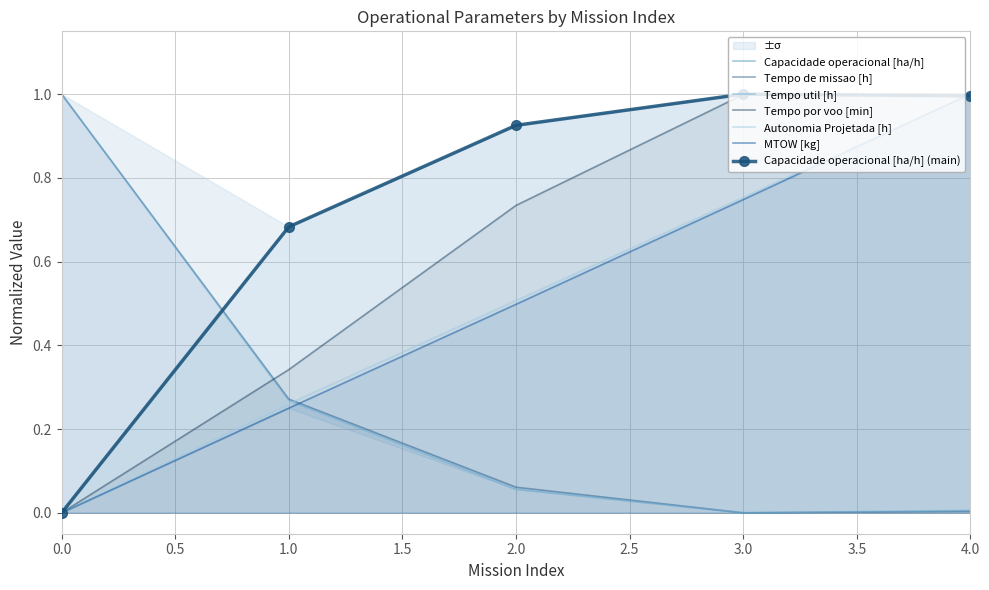

Reading left to right, what are all the values shown in this chart?

Capacidade operacional [ha/h]: 0=0.0	1=0.7	2=0.9	3=1.0	4=1.0
Tempo de missao [h]: 0=1.0	1=0.3	2=0.1	3=0.0	4=0.0
Tempo util [h]: 0=1.0	1=0.3	2=0.1	3=0.0	4=0.0
Tempo por voo [min]: 0=0.0	1=0.3	2=0.7	3=1.0	4=1.0
Autonomia Projetada [h]: 0=0.0	1=0.3	2=0.5	3=0.8	4=1.0
MTOW [kg]: 0=0.0	1=0.2	2=0.5	3=0.7	4=1.0